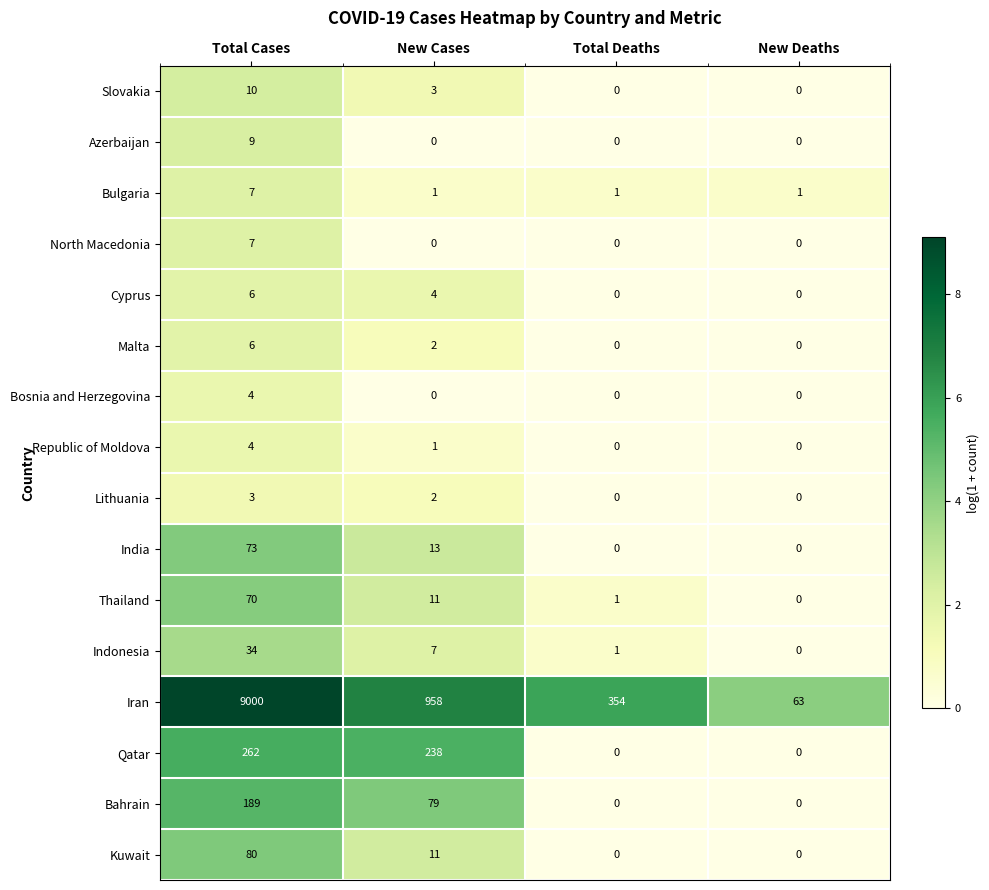

Where is Kuwait nearest to the value 40?

New Cases